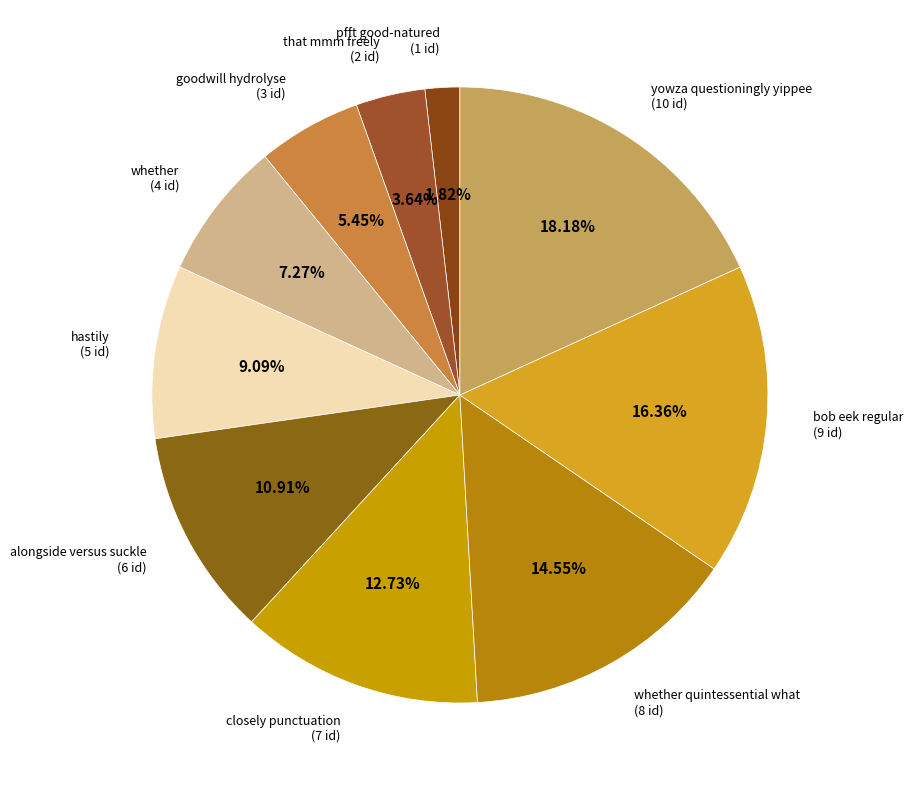

How many slices are in this pie chart?

10